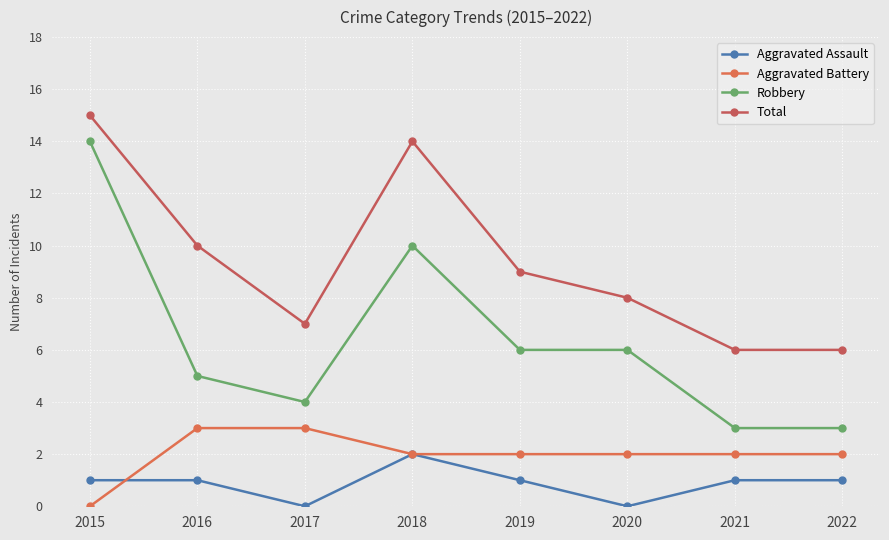

Between which two adjacent categories do Aggravated Battery and Aggravated Assault first intersect?

2015 and 2016